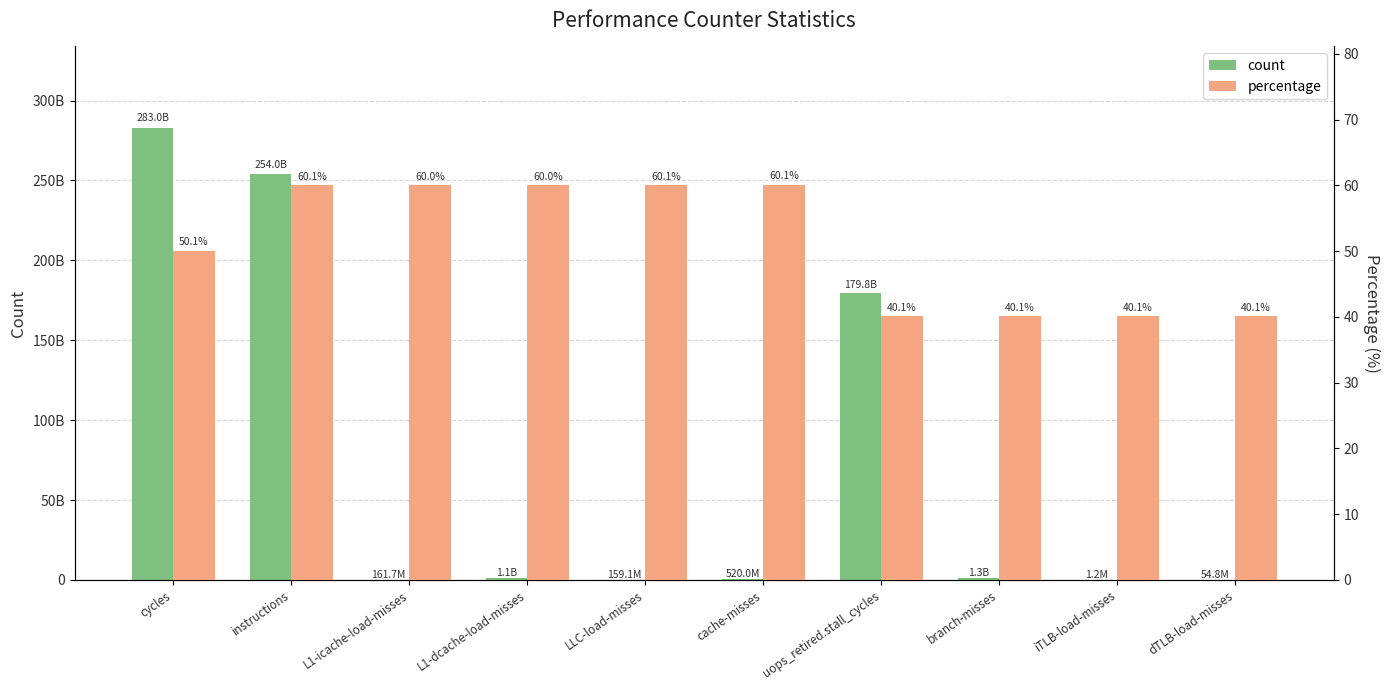

Reading right to left, list all the values displayed in this chart.

count: 54771359.0	1198722.0	1301343562.0	179838071174.0	519991781.0	159142512.0	1073597562.0	161668903.0	254020157950.0	282951526662.0
percentage: 40.1	40.1	40.1	40.1	60.1	60.1	60.0	60.0	60.1	50.1